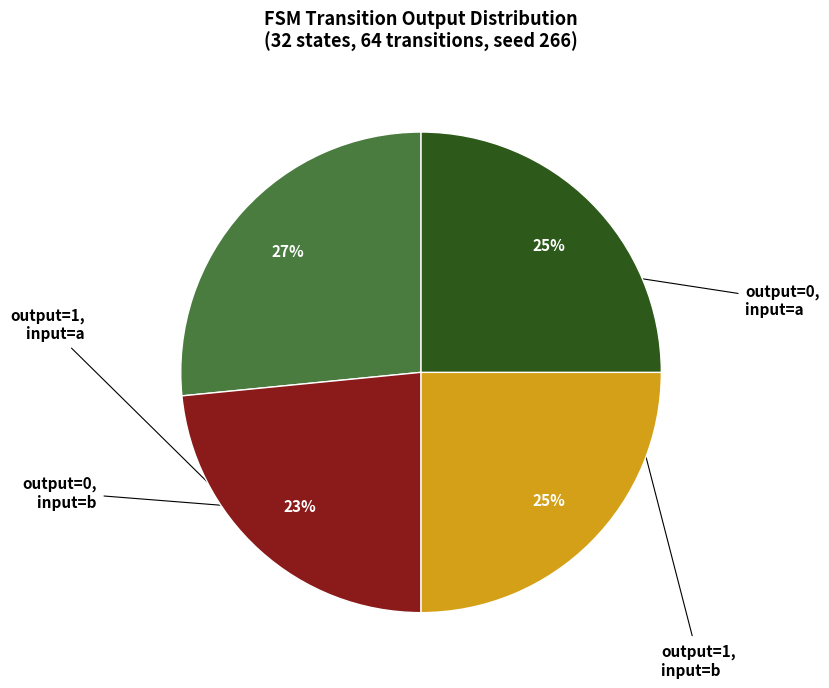

Does any single category account for the majority?

No